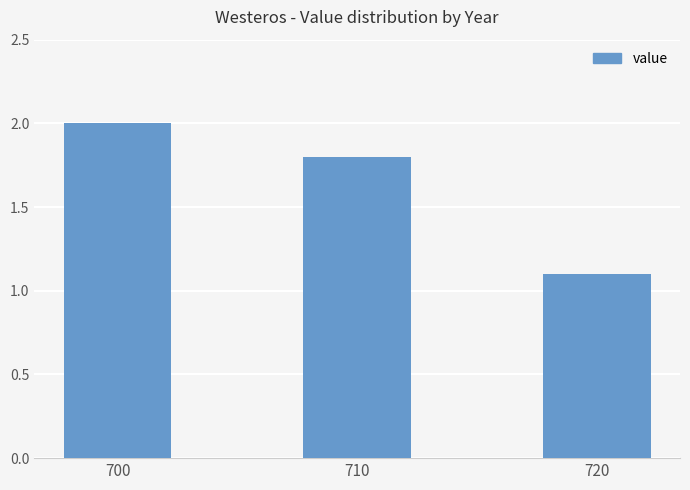

The chart shows a value of 0.4 at 710. True or false?

False